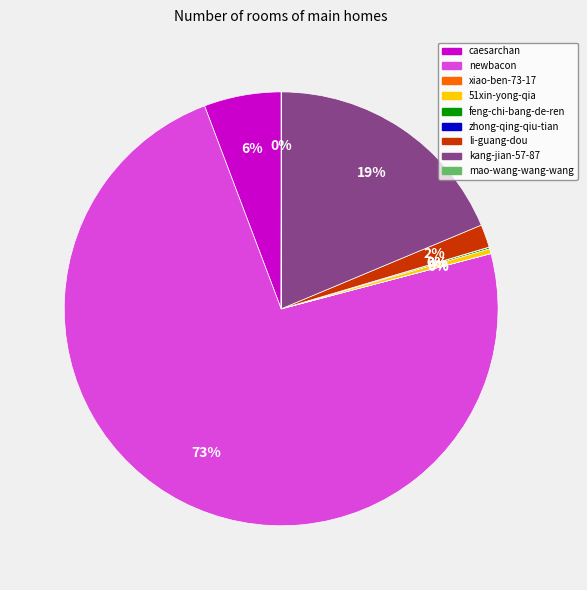

Which slice is the largest?

newbacon